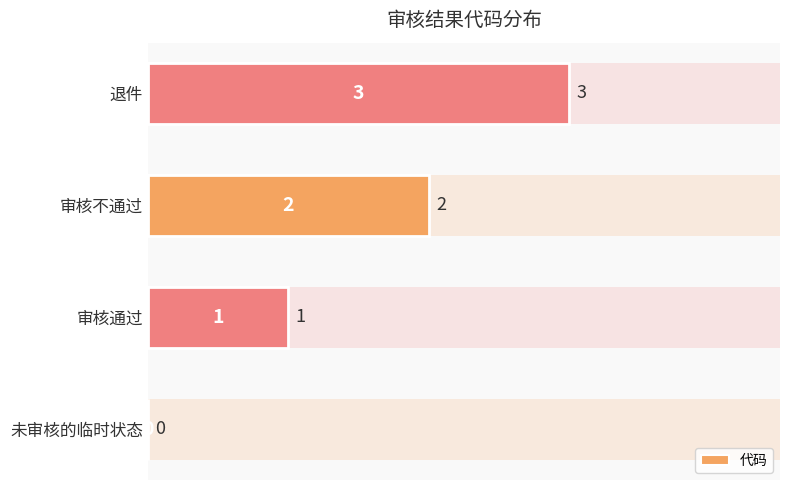

What is the difference between the second highest and second lowest values?

1